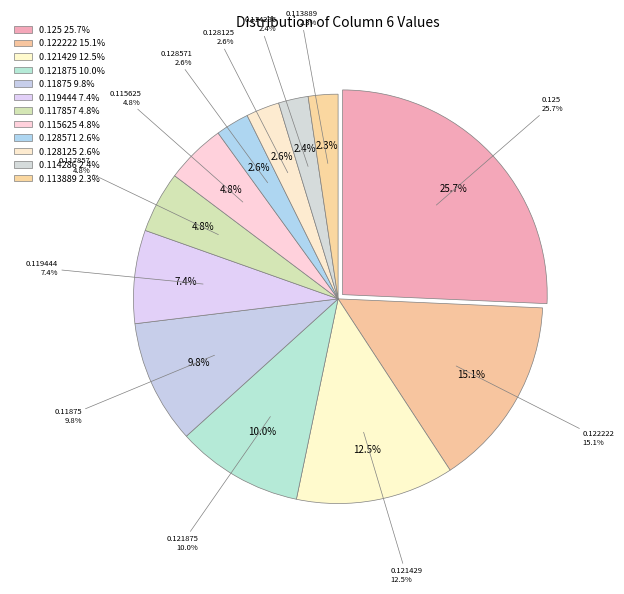

Is scr_0001_20 the majority of the pie?

No